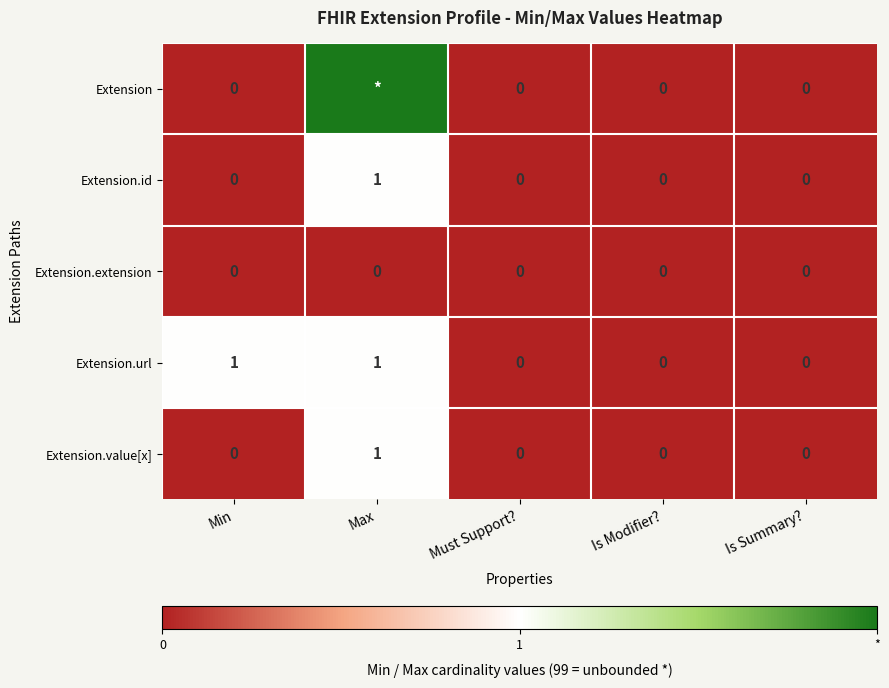

What is the difference between the maximum and minimum values in the Extension.value[x] series?

1